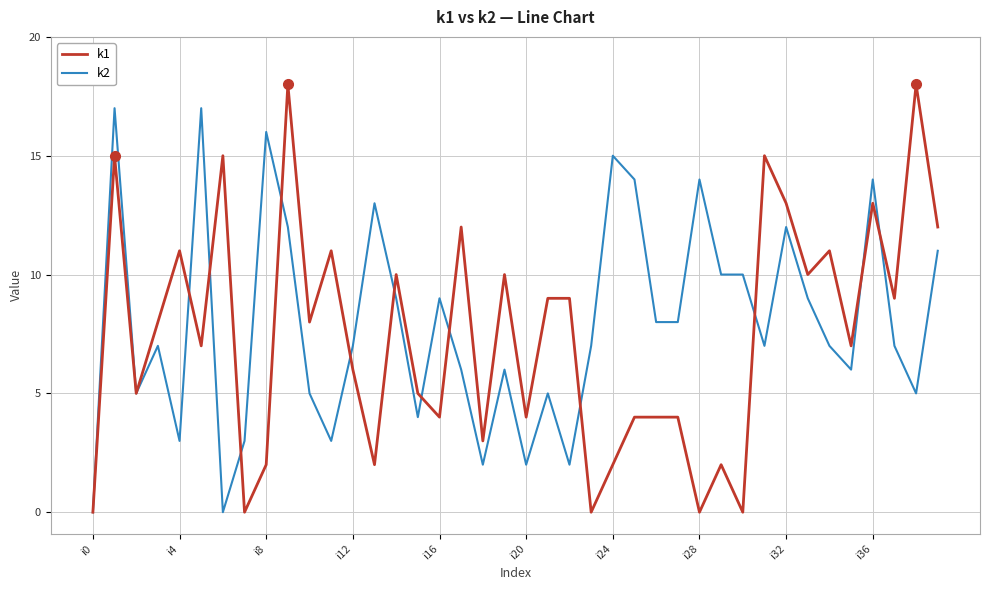

List the series in order of their overall mean, lowest first.

k1, k2